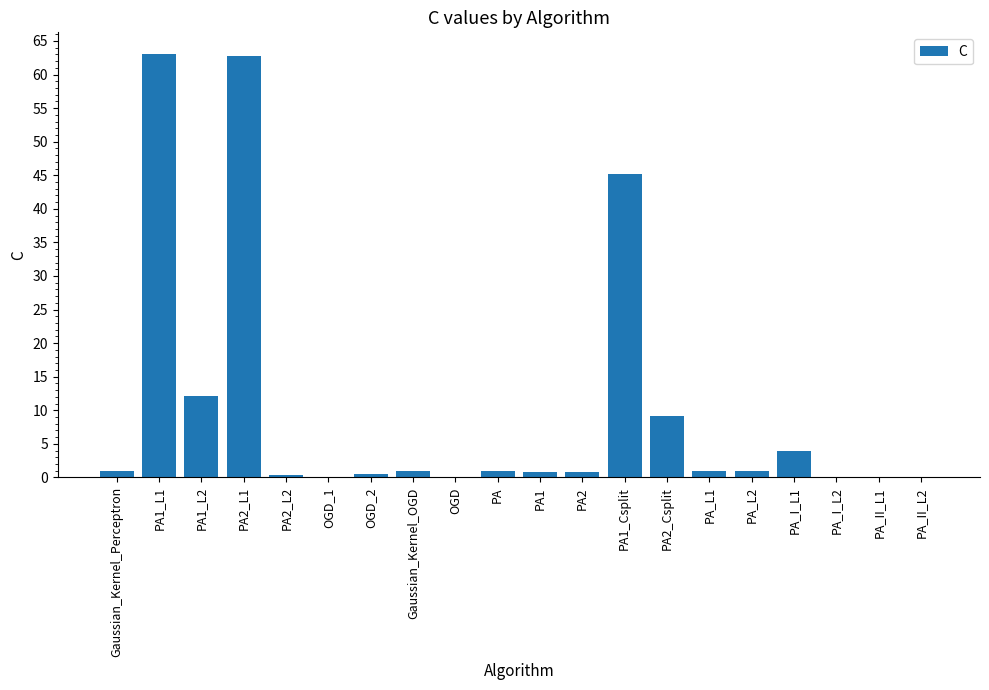

What is the sum of all values?

204.0